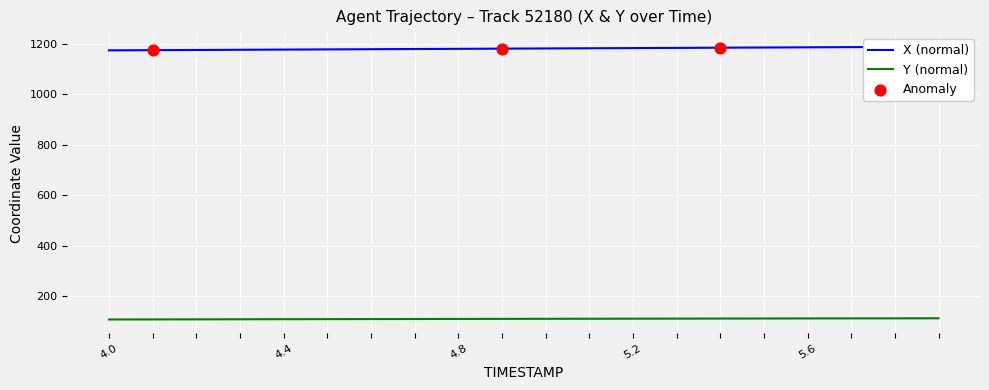

What is the total value across all series at 5.0?

1291.3